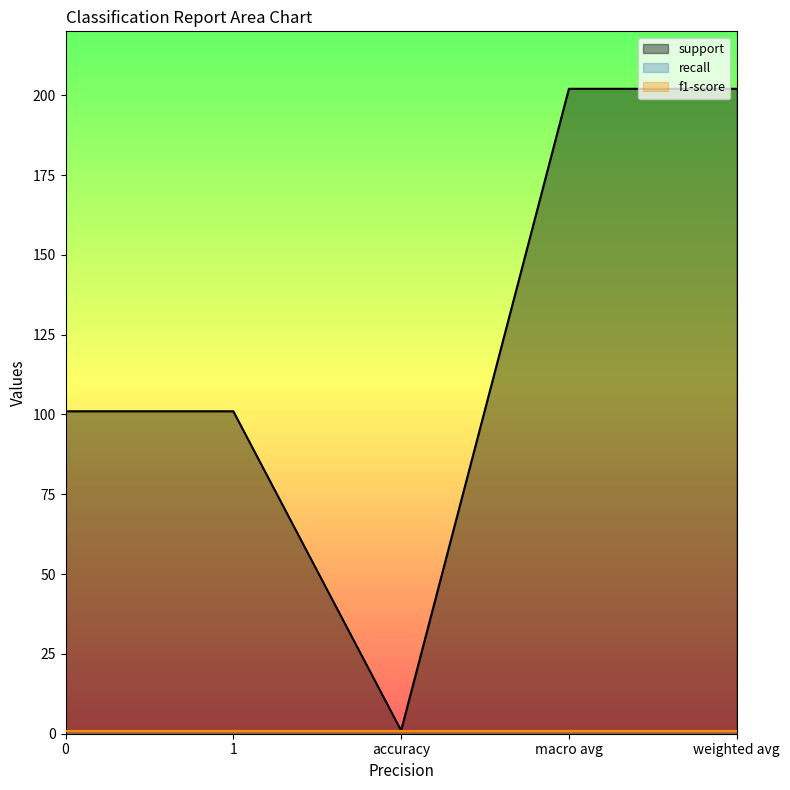

Reading right to left, what are all the values shown in this chart?

support: weighted avg=202	macro avg=202	accuracy=1	1=101	0=101
recall: weighted avg=1	macro avg=1	accuracy=1	1=1	0=1
f1-score: weighted avg=1	macro avg=1	accuracy=1	1=1	0=1